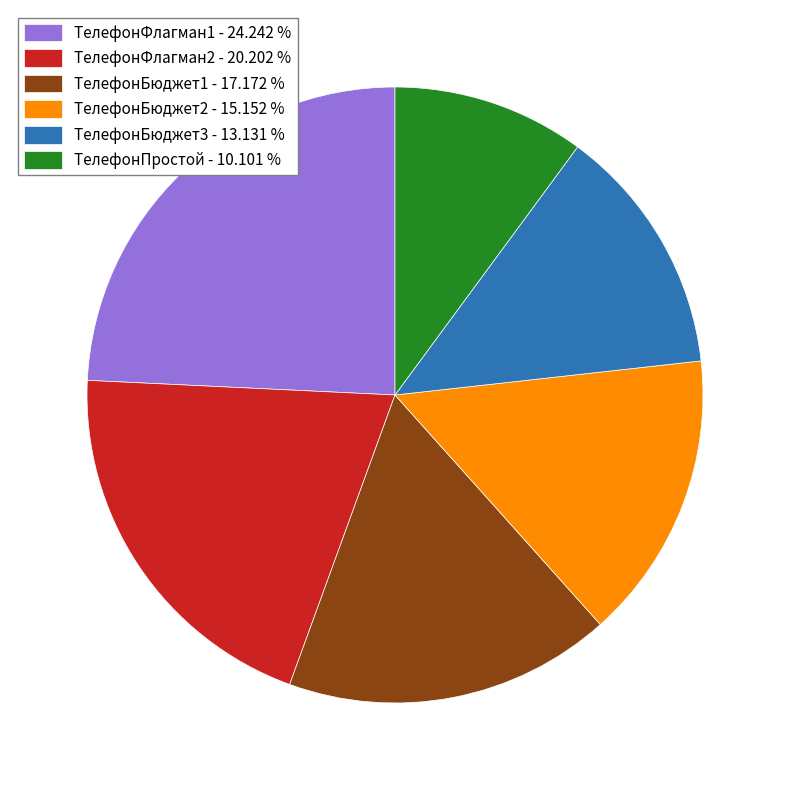

The ТелефонФлагман2 slice represents 20% of the pie. True or false?

True